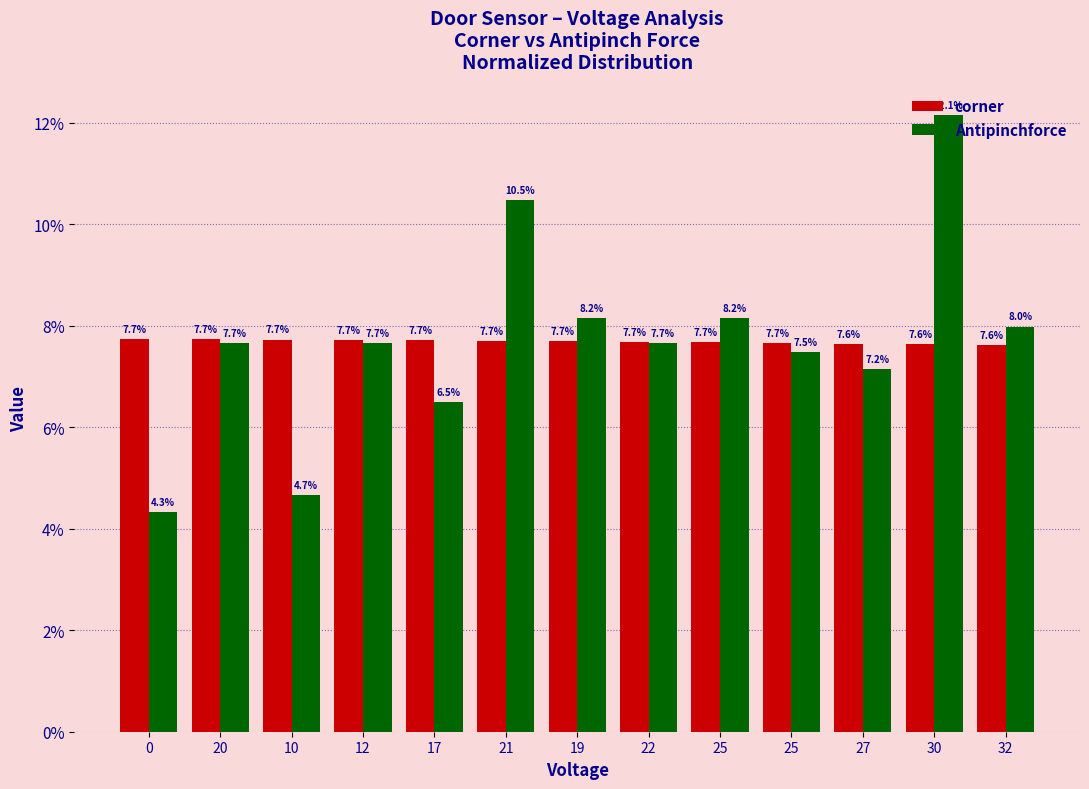

Reading left to right, transcribe all the data shown in this chart.

corner: 7.7	7.7	7.7	7.7	7.7	7.7	7.7	7.7	7.7	7.7	7.6	7.6	7.6
Antipinchforce: 4.3	7.7	4.7	7.7	6.5	10.5	8.2	7.7	8.2	7.5	7.2	12.1	8.0